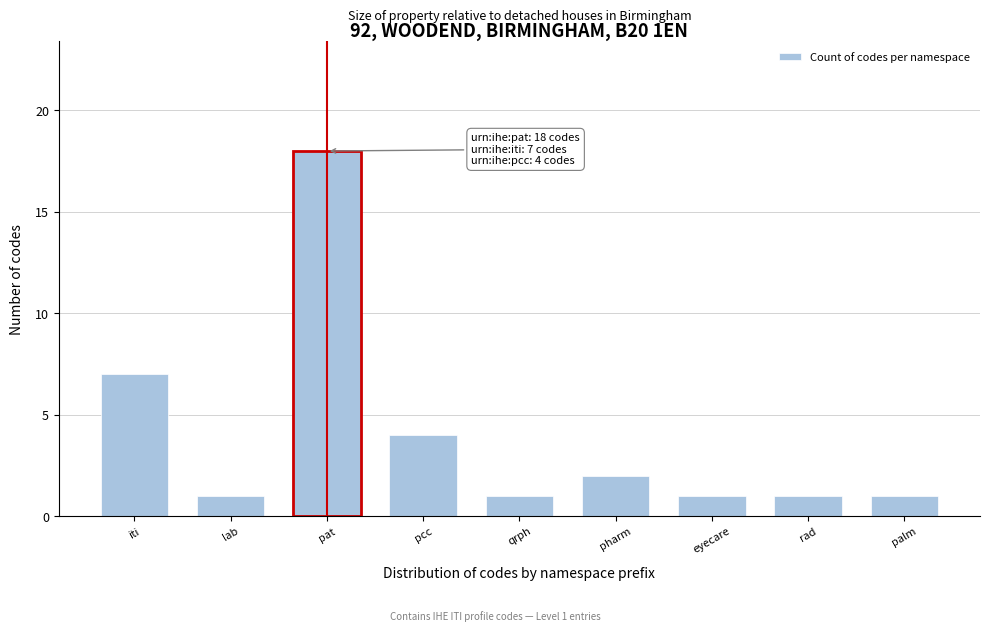

Reading left to right, transcribe all the data shown in this chart.

iti=7	lab=1	pat=18	pcc=4	qrph=1	pharm=2	eyecare=1	rad=1	palm=1